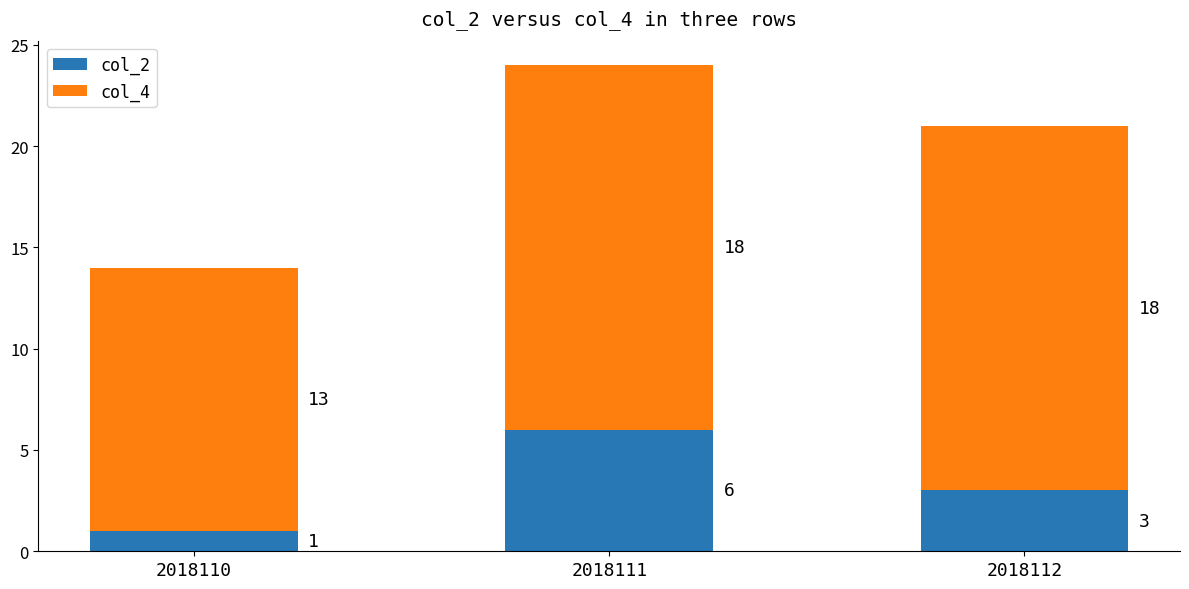

What is the average value of the col_2 series?

3